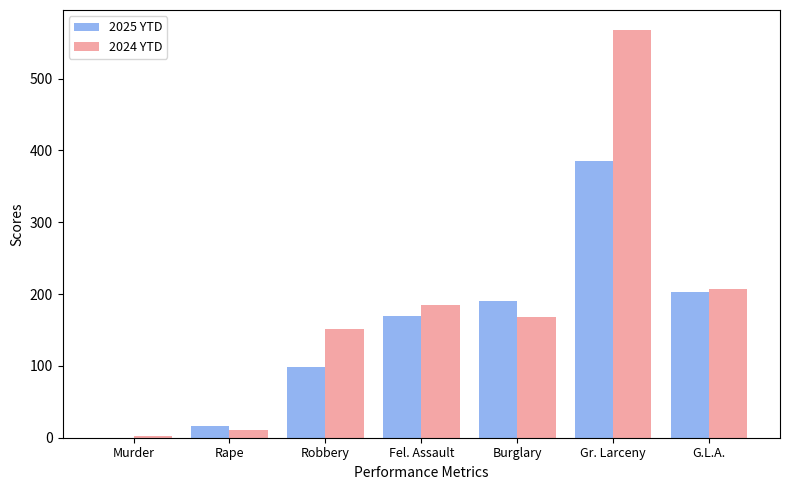

Where is 2025 YTD nearest to the value 192?

Burglary